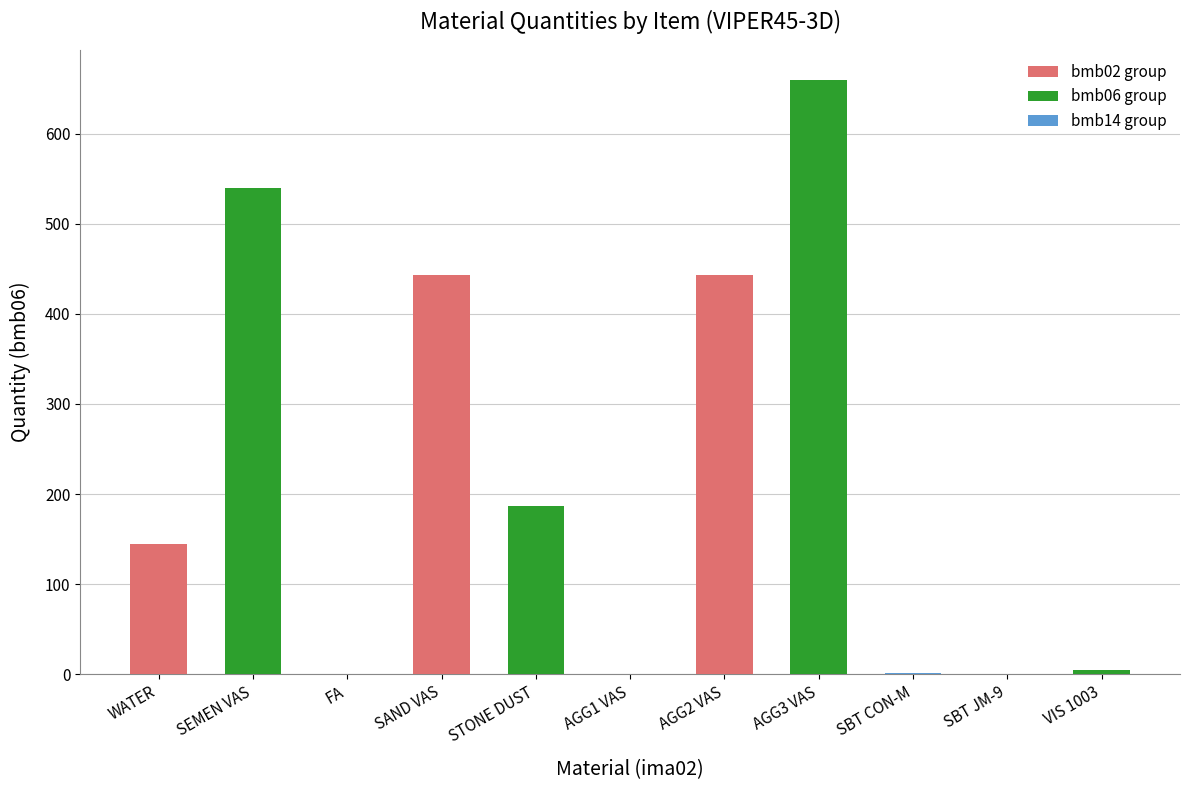

Which category has the highest value across all series?

AGG3 VAS